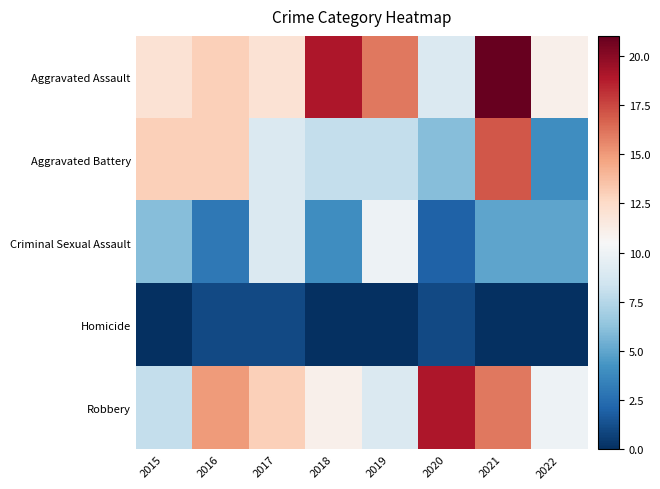

Between 2020 and 2017, which is larger?

2017